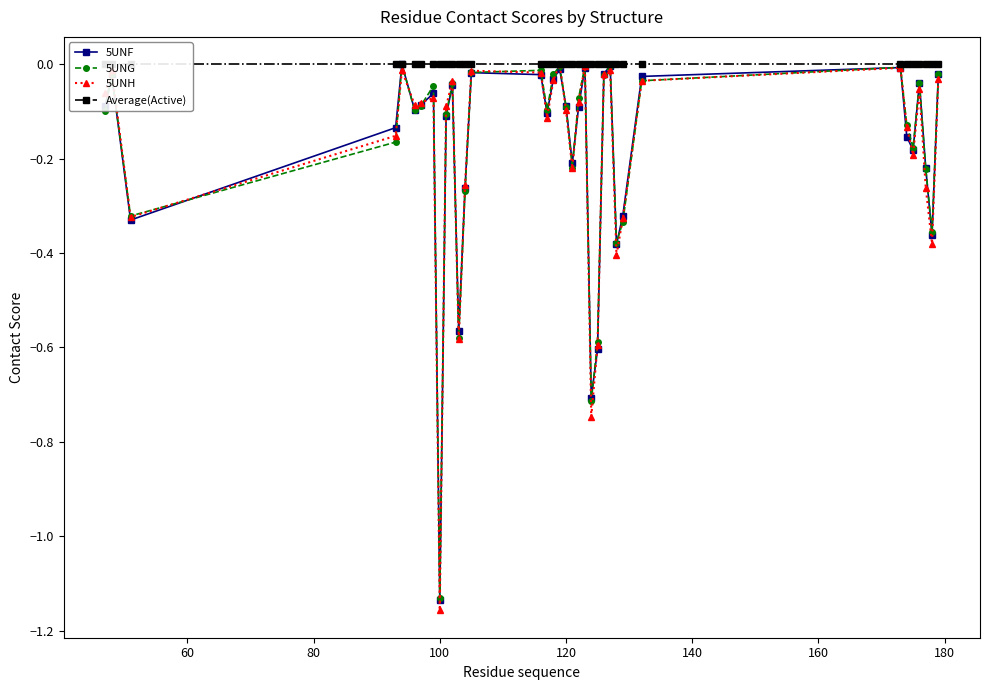

Which series ends up on top after the final intersection of 5UNH and 5UNF?

5UNF